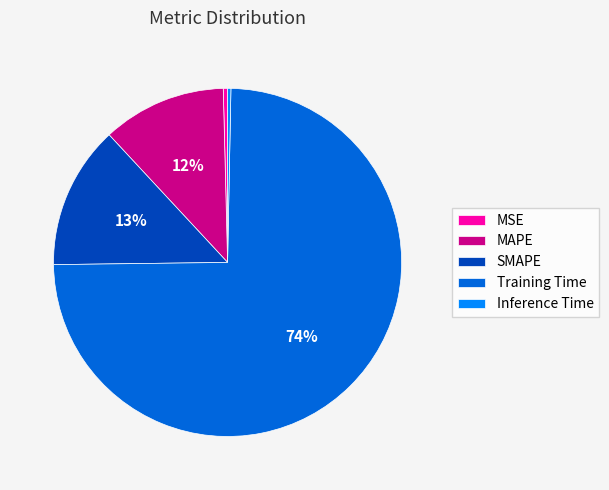

Combined, do Inference Time and MSE account for over 50%?

No